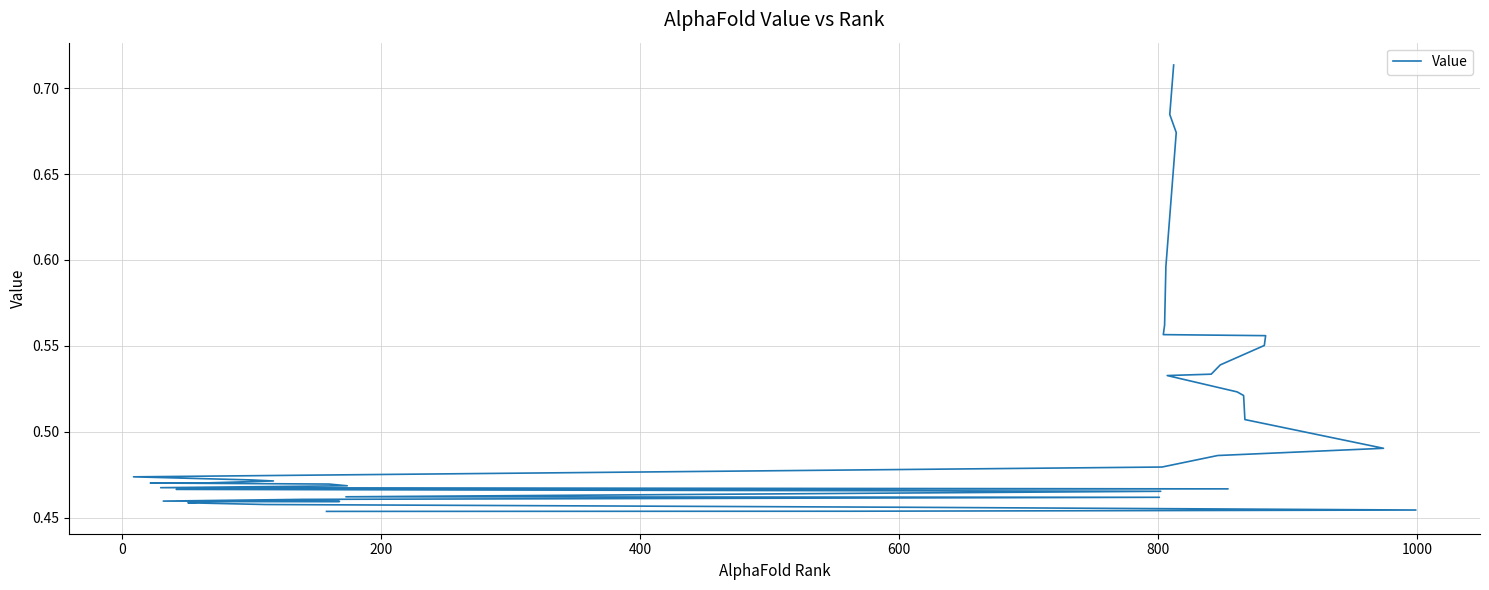

What is the difference between the maximum and minimum values?

0.3